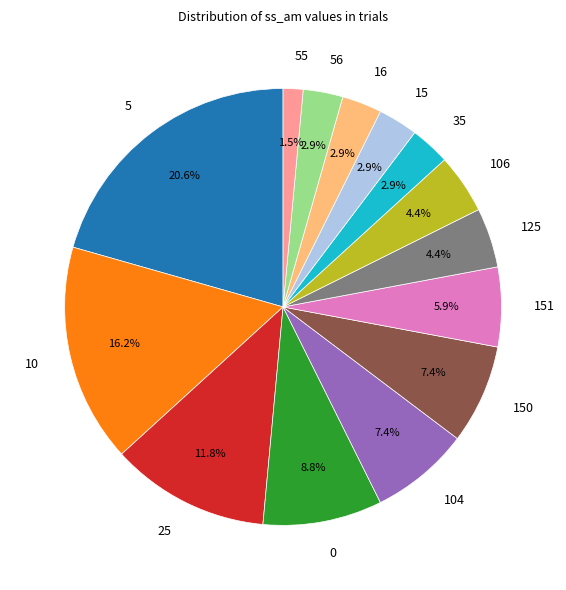

Between 150 and 106, which is larger?

150